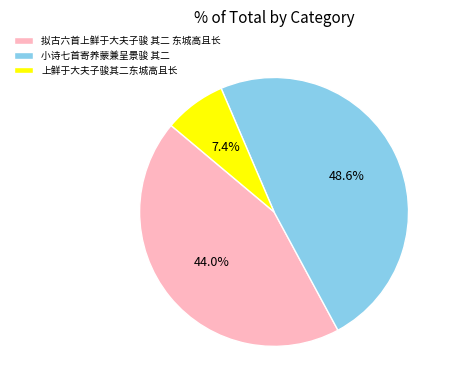

Does 上鲜于大夫子骏其二东城高且长 represent more than half of the total?

No